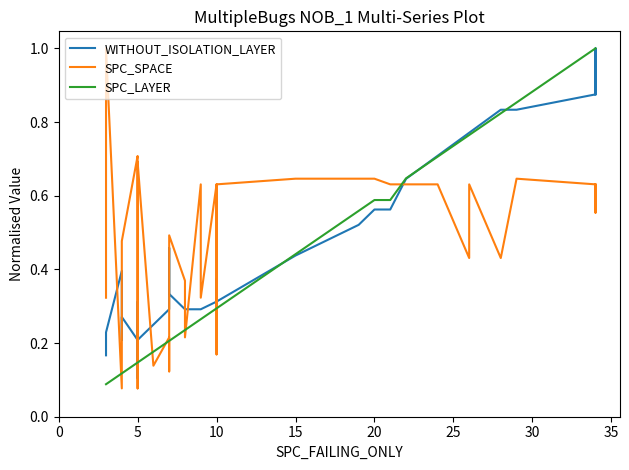

True or false: WITHOUT_ISOLATION_LAYER has a value of 0.2 at 32.

False